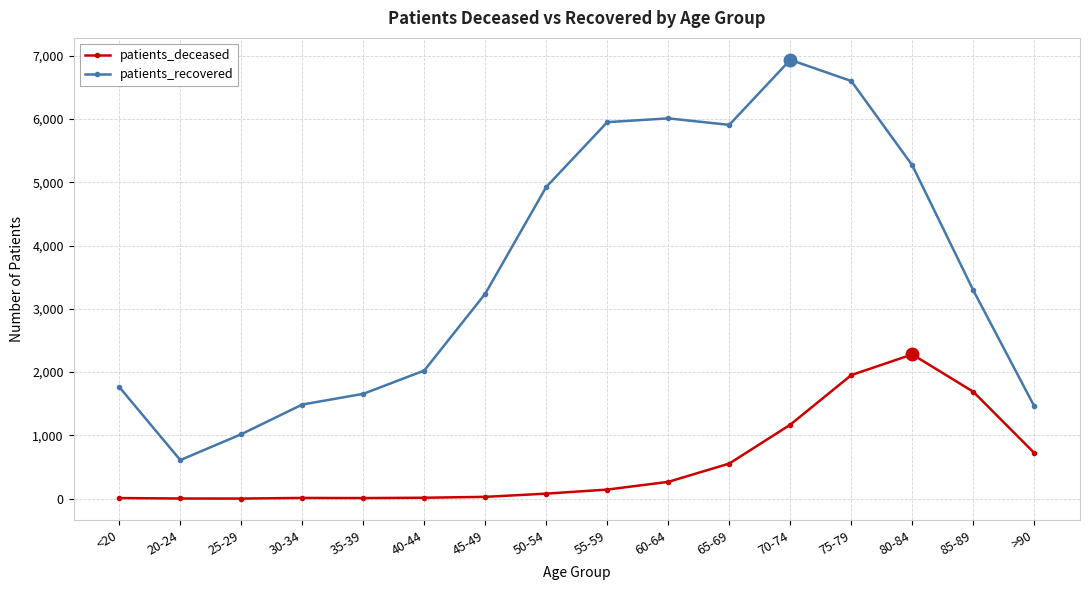

What is the total value across all series at 45-49?

3269